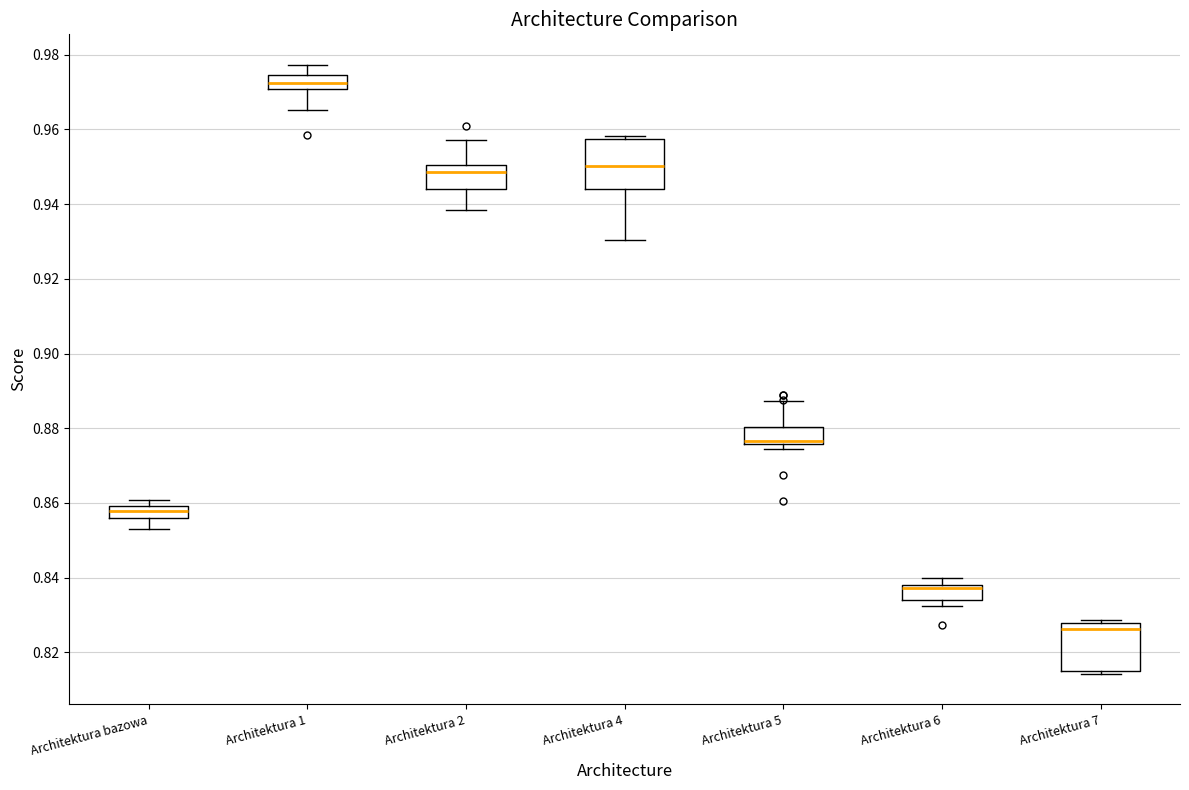

Which box's median line is the highest?

Architektura 1